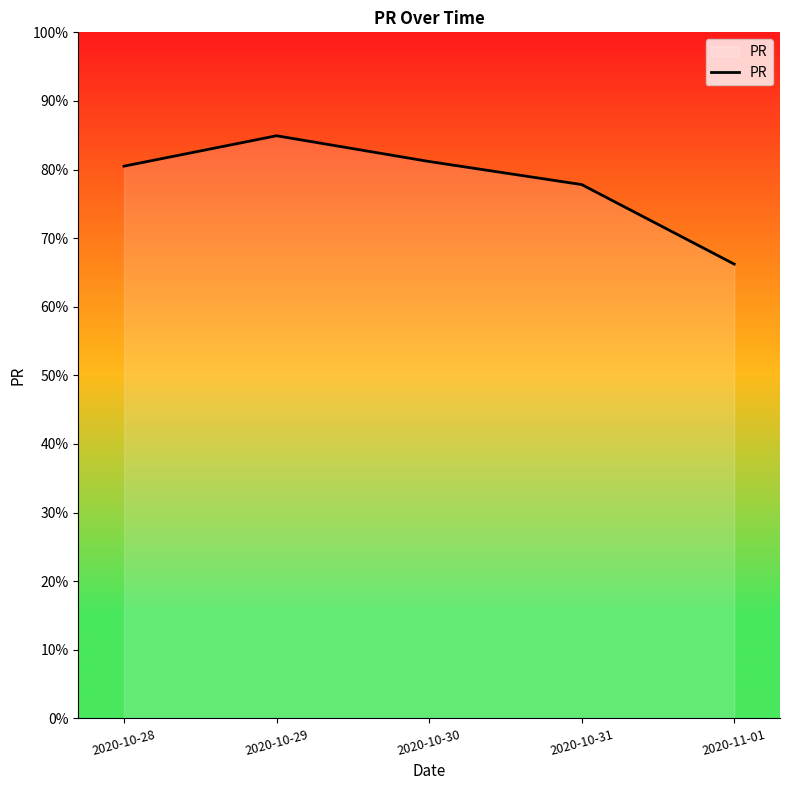

How many categories are shown in the chart?

5